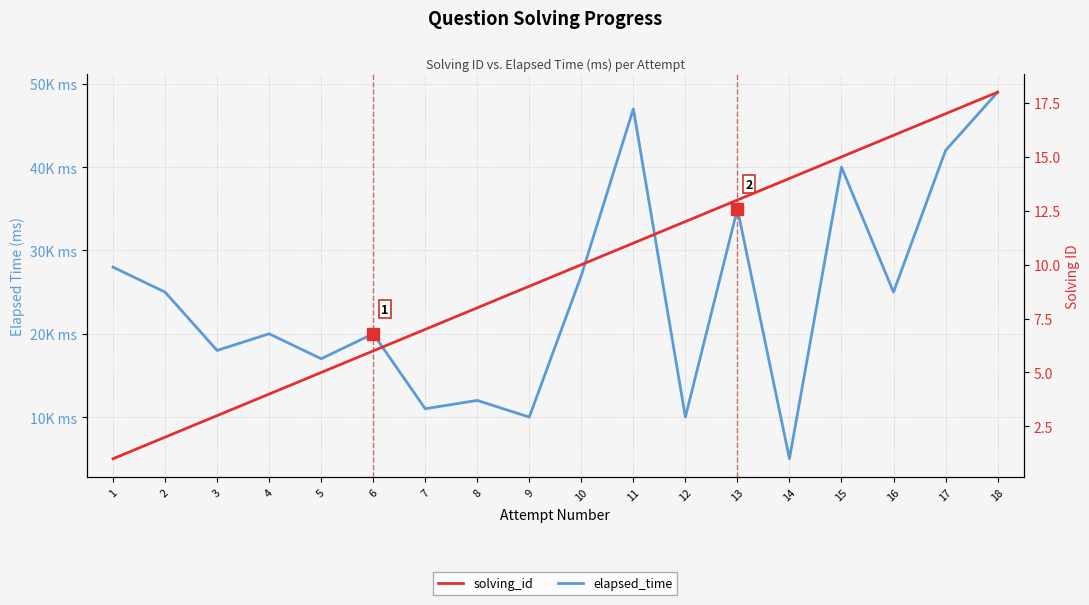

Which label corresponds to the largest value in the chart?

18